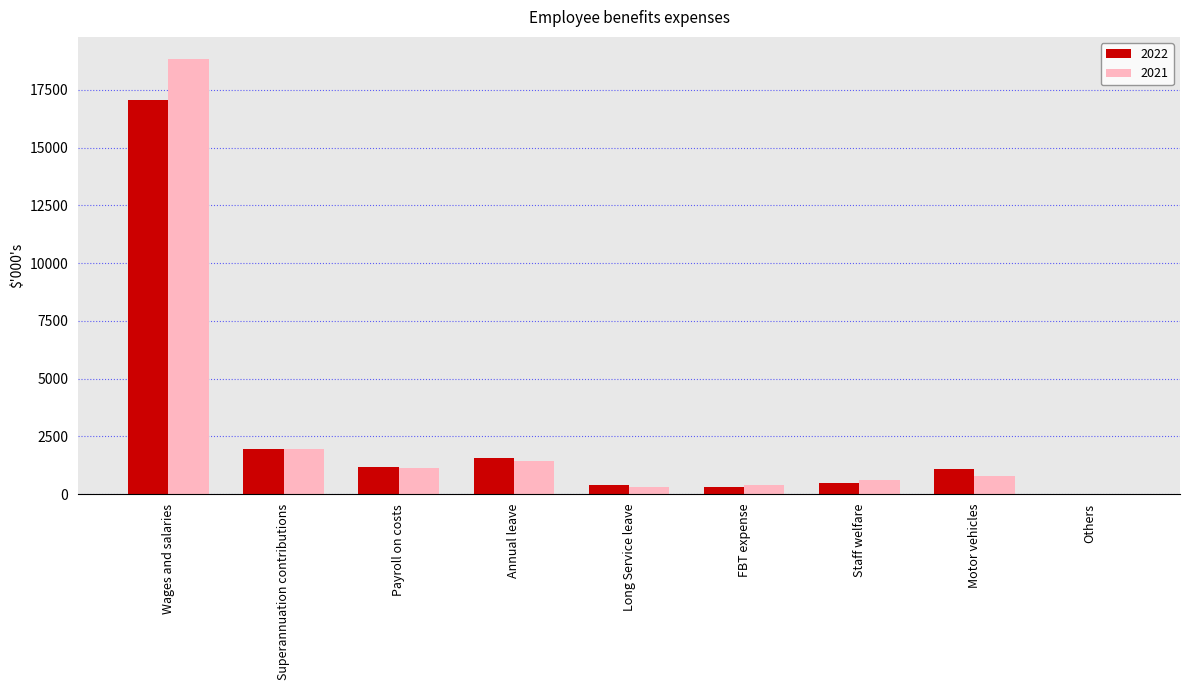

At which category is the sum across all series the highest?

Wages and salaries